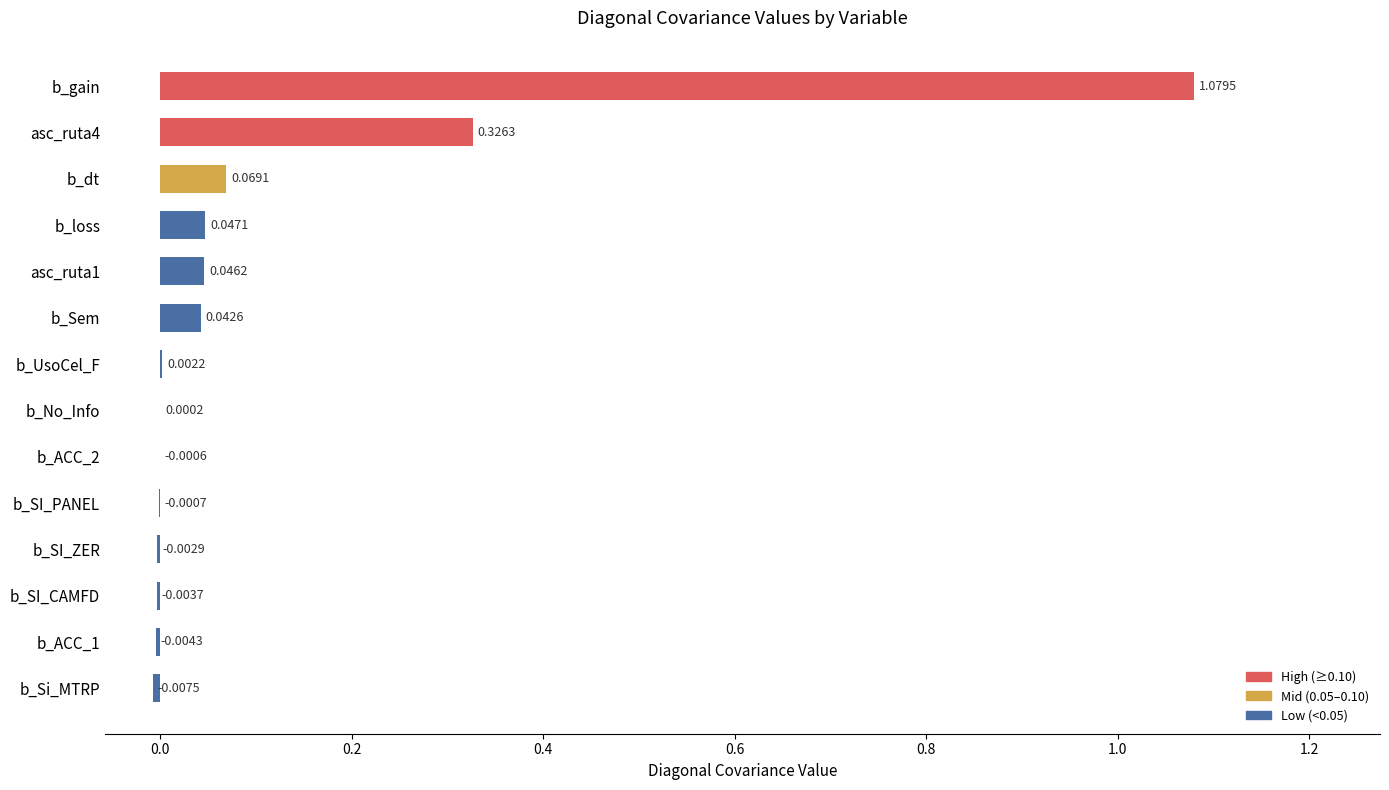

Where is the data nearest to the value 0?

b_No_Info